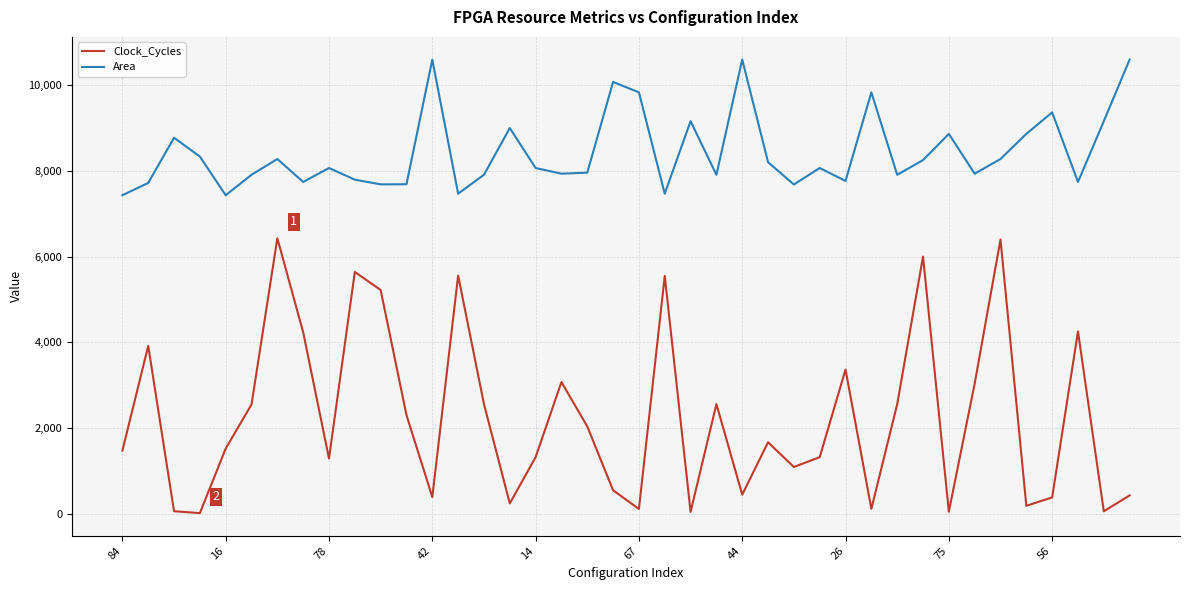

Rank the series by their maximum value, from lowest to highest.

Clock_Cycles, Area